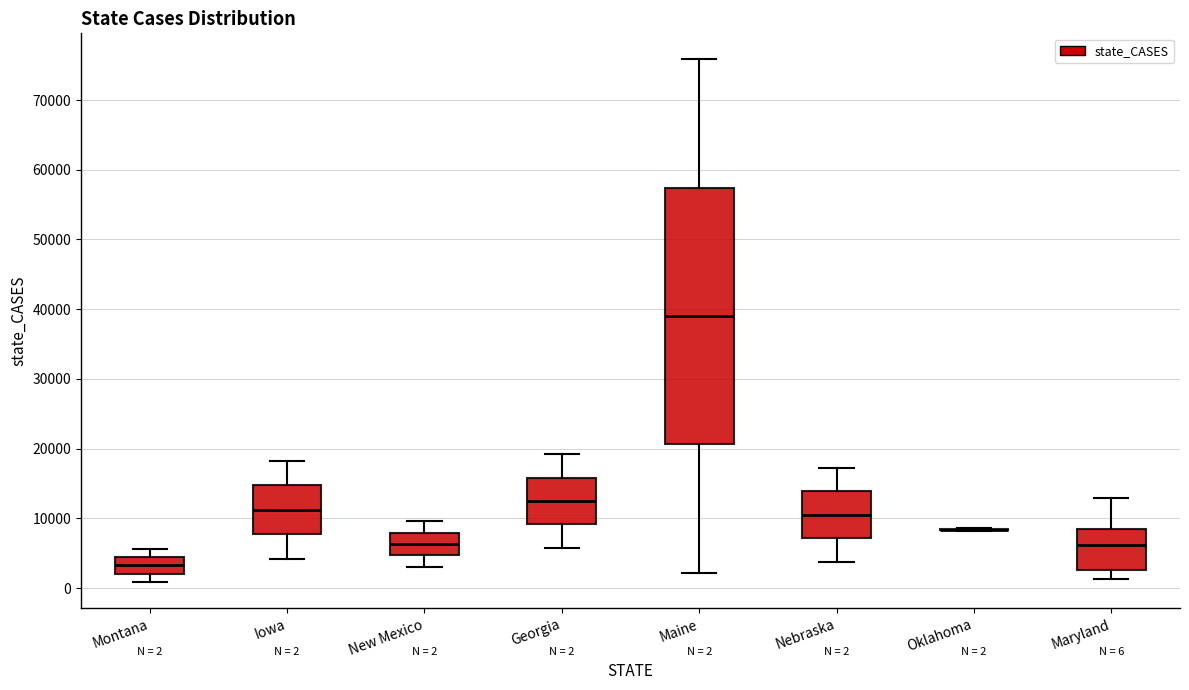

Which box is the tallest, from its lower edge to its upper edge?

Maine